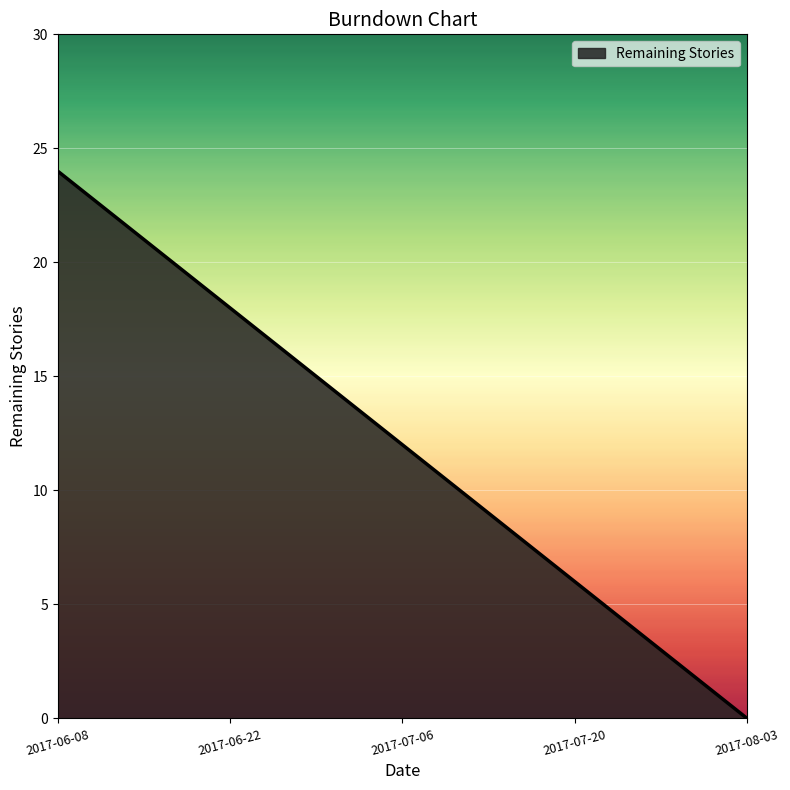

How many series are shown in this chart?

1